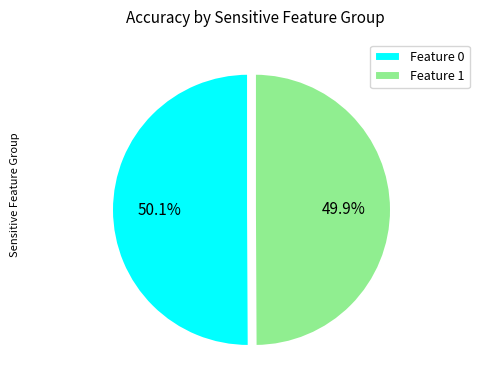

What portion of the pie excludes Feature 1?

50.1%